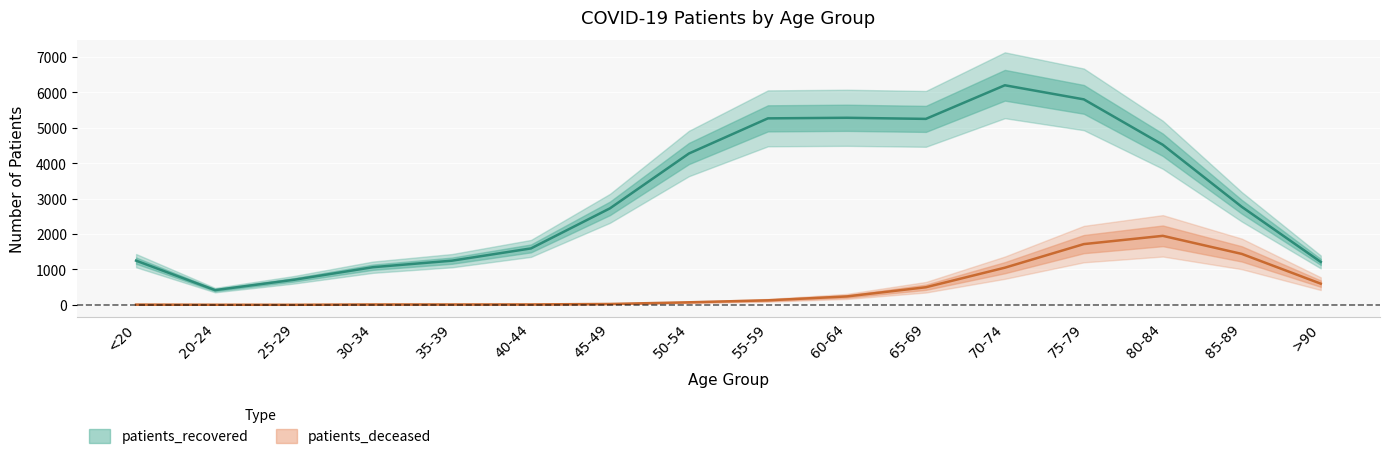

At which category does patients_deceased reach its first local peak?

80-84